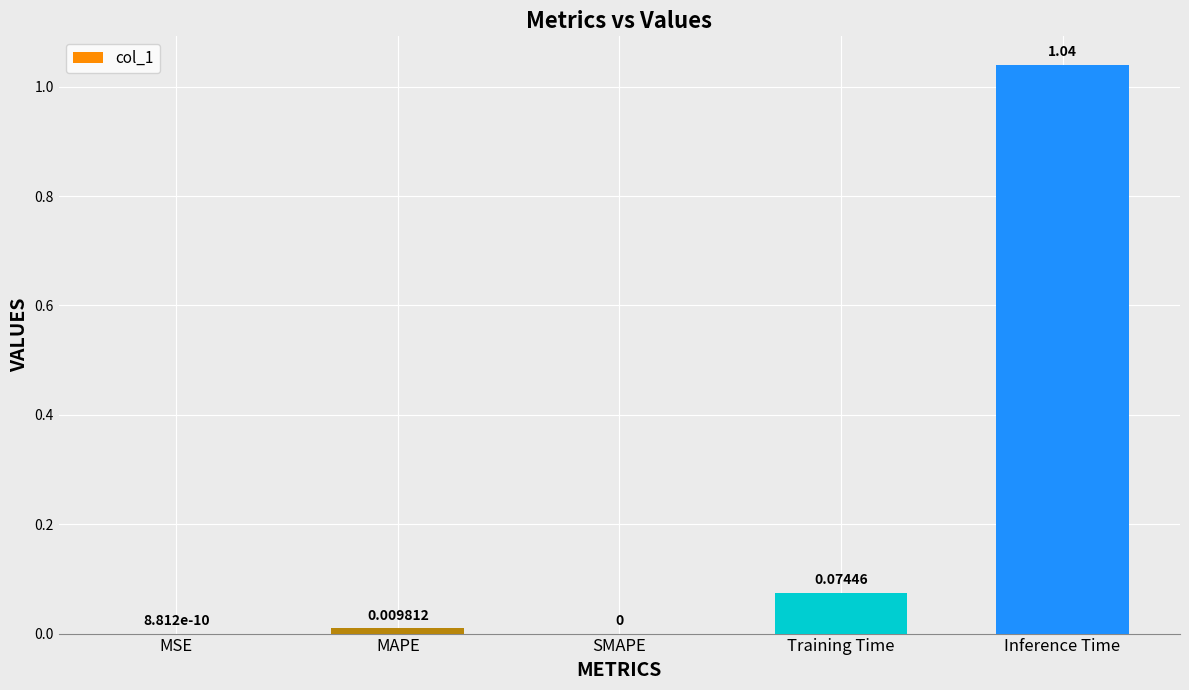

Which has a higher value, Training Time or MAPE?

Training Time